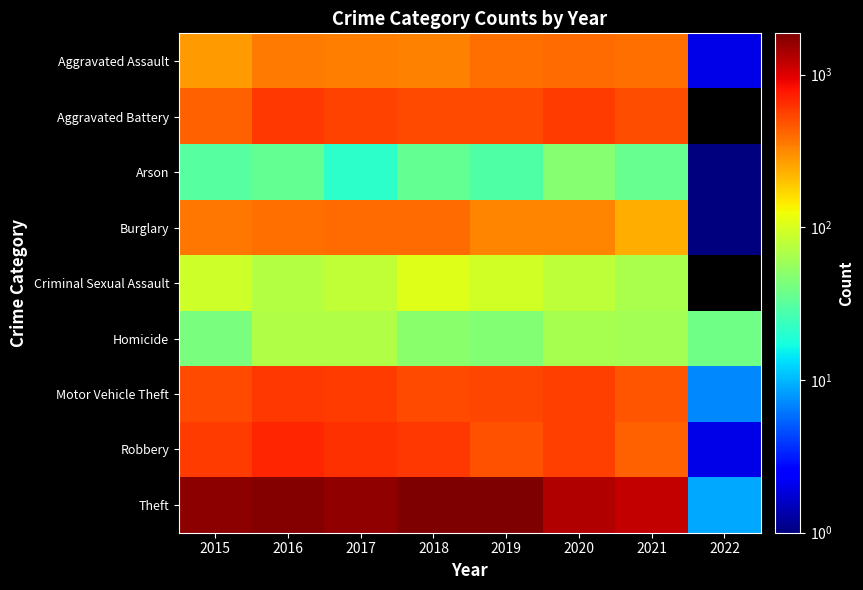

Is it true that Motor Vehicle Theft equals 742.4 at 2020?

False